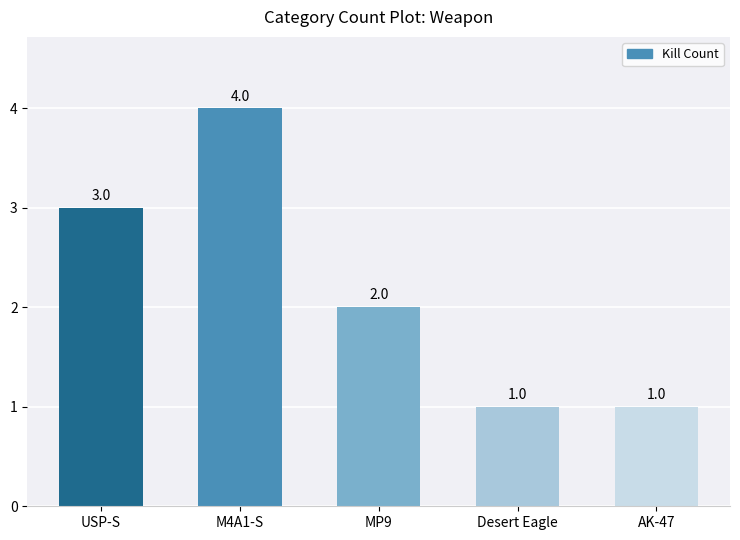

The value at USP-S is 4. True or false?

False